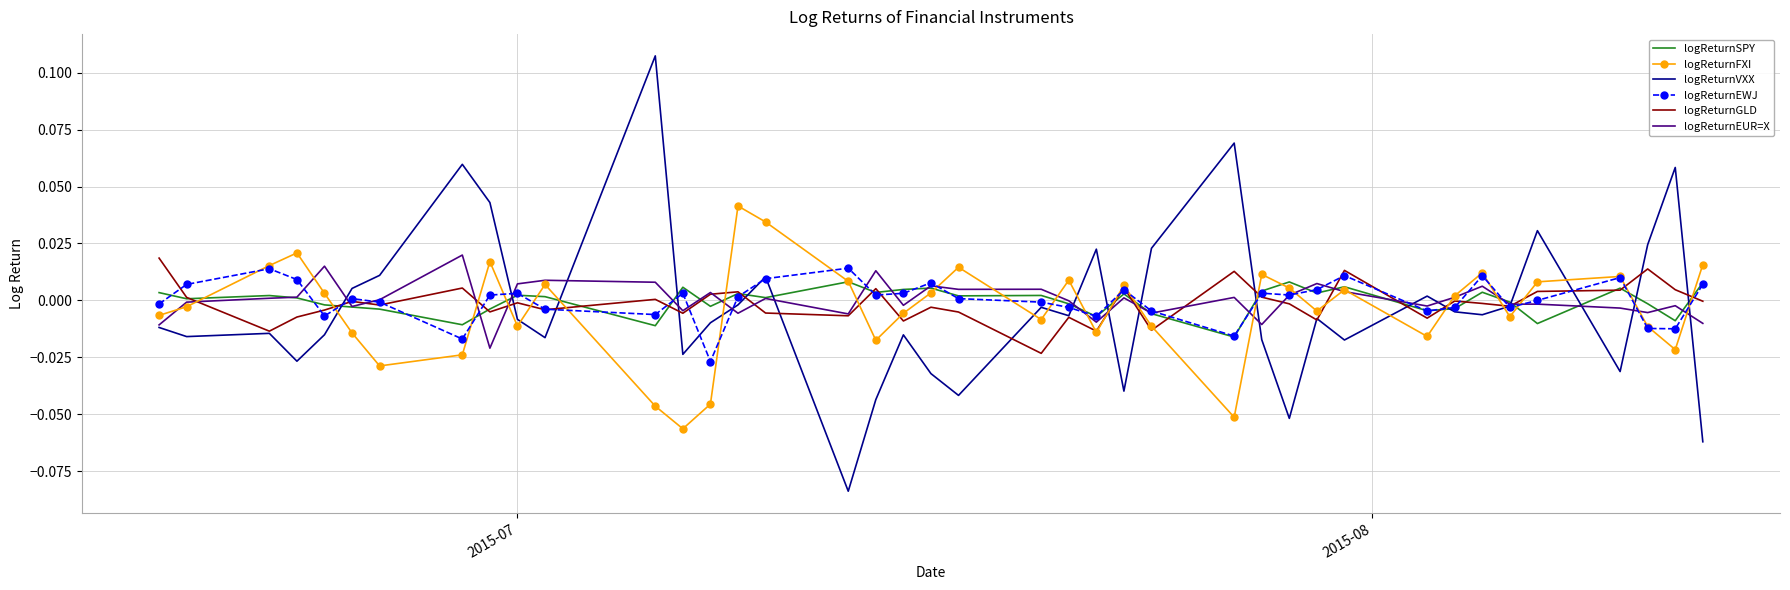

Which series ends up on top after the final intersection of logReturnVXX and logReturnFXI?

logReturnFXI